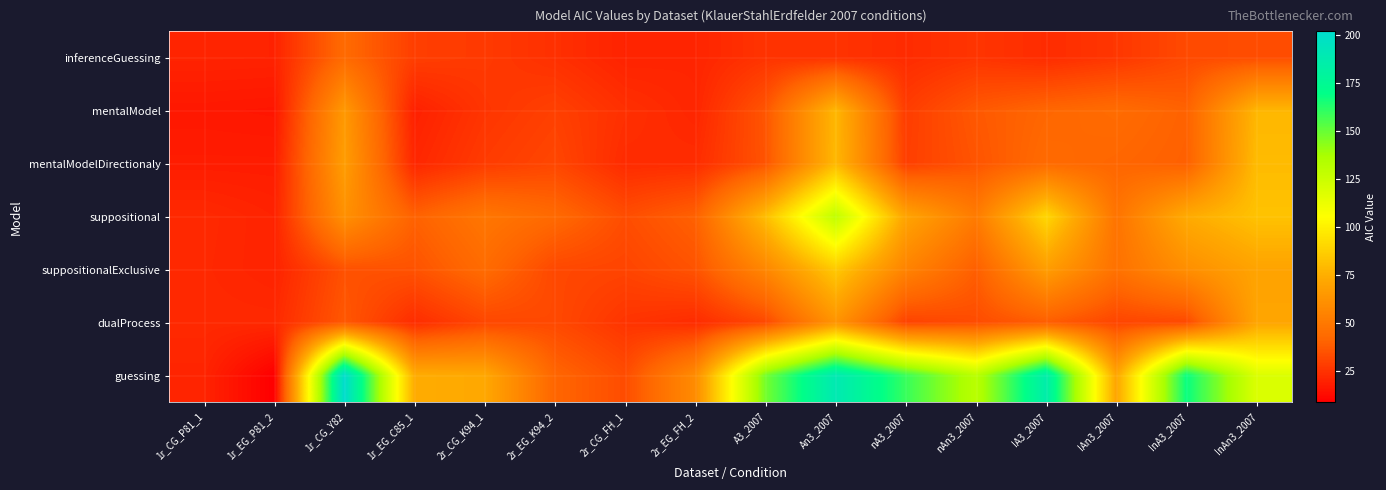

At how many categories does at least one series exceed 103?

8